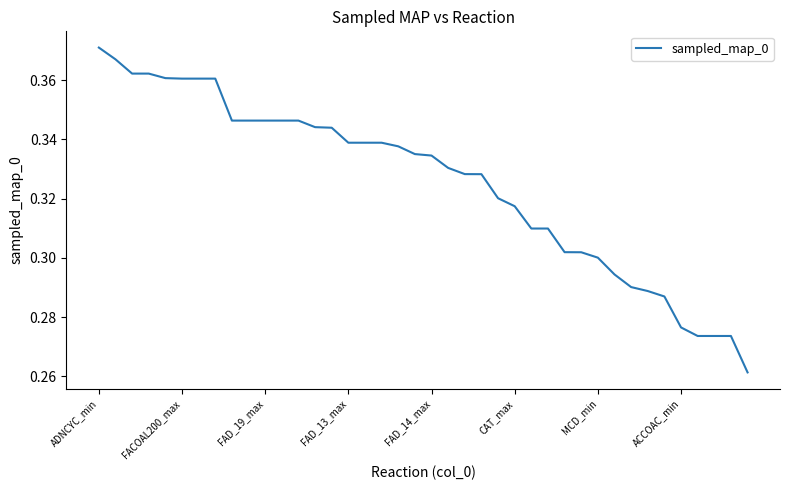

Is this an area chart (filled region under the line)?

No